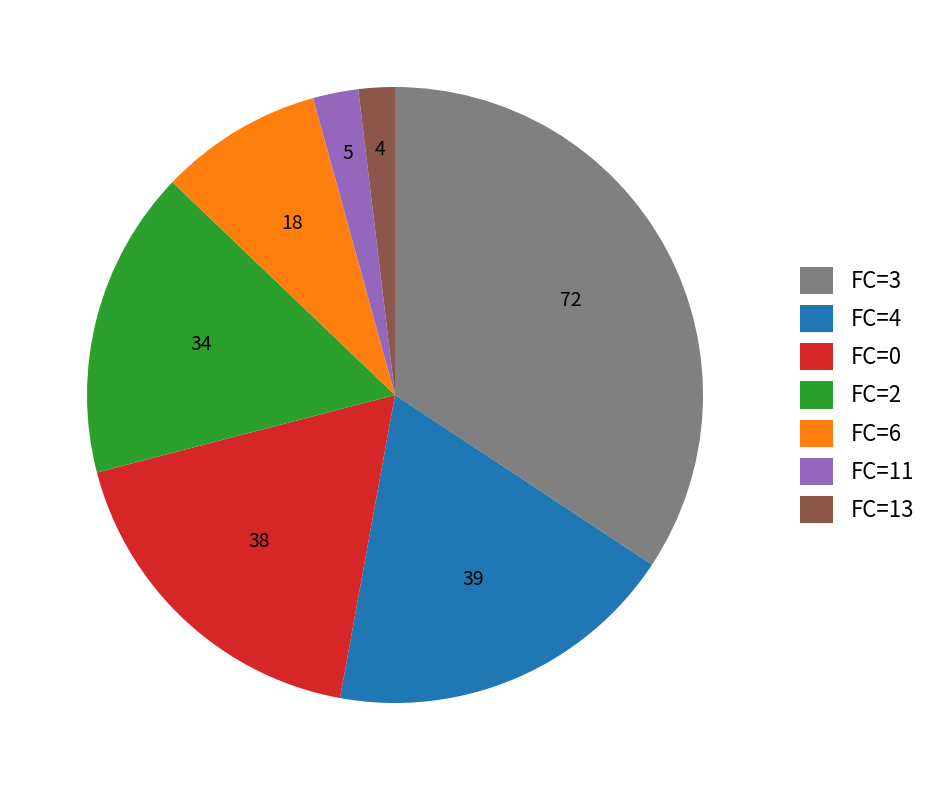

Combined, do FC=4 and FC=2 account for over 50%?

No